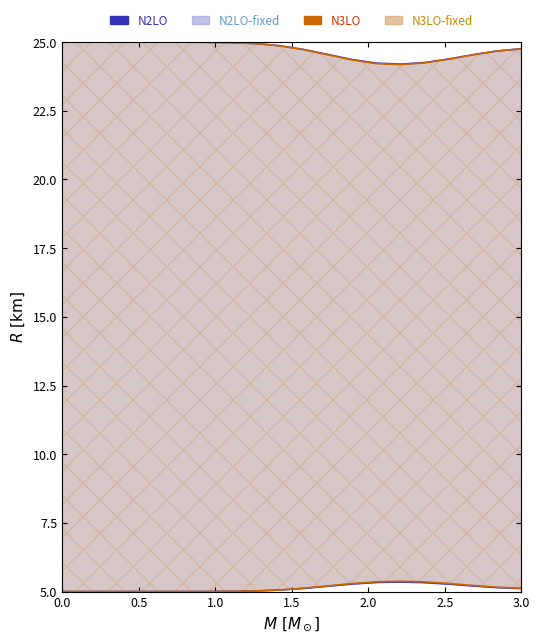

Is it true that N3LO-fixed equals 10.9 at 1.5?

False